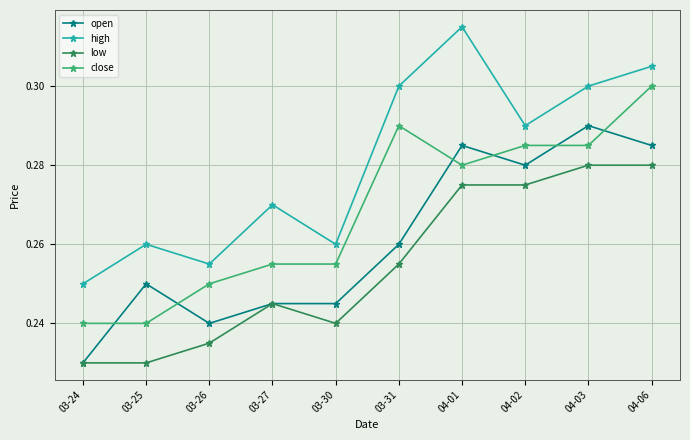

At which label does open reach its peak?

04-03